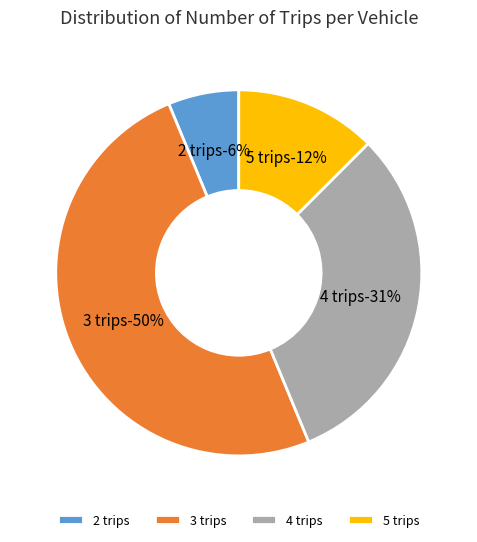

Is there a majority slice in this chart?

No